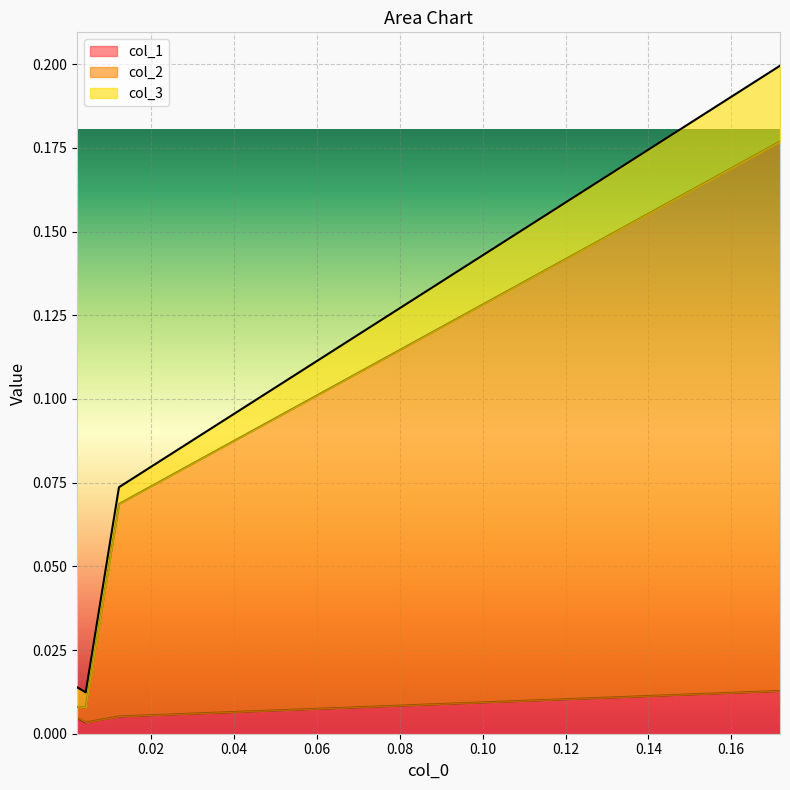

Which series has the largest total across all categories?

col_2